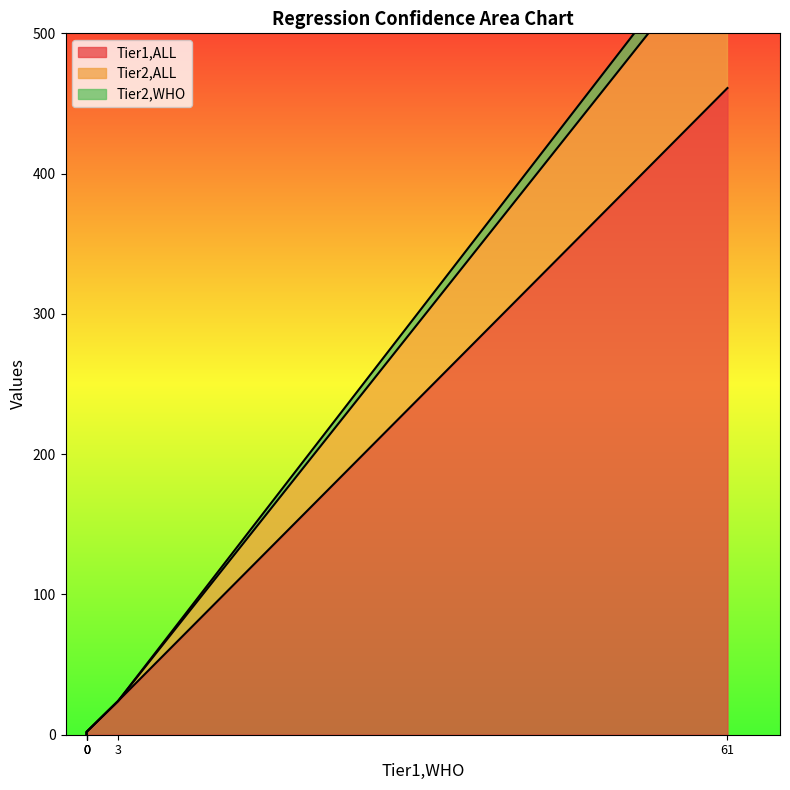

True or false: Tier1,ALL has a value of 0 at 0.

False